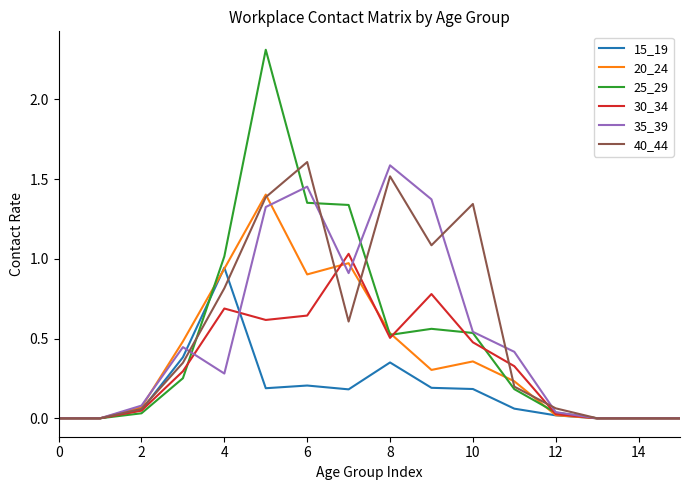

Which series has the largest range (max minus min)?

25_29